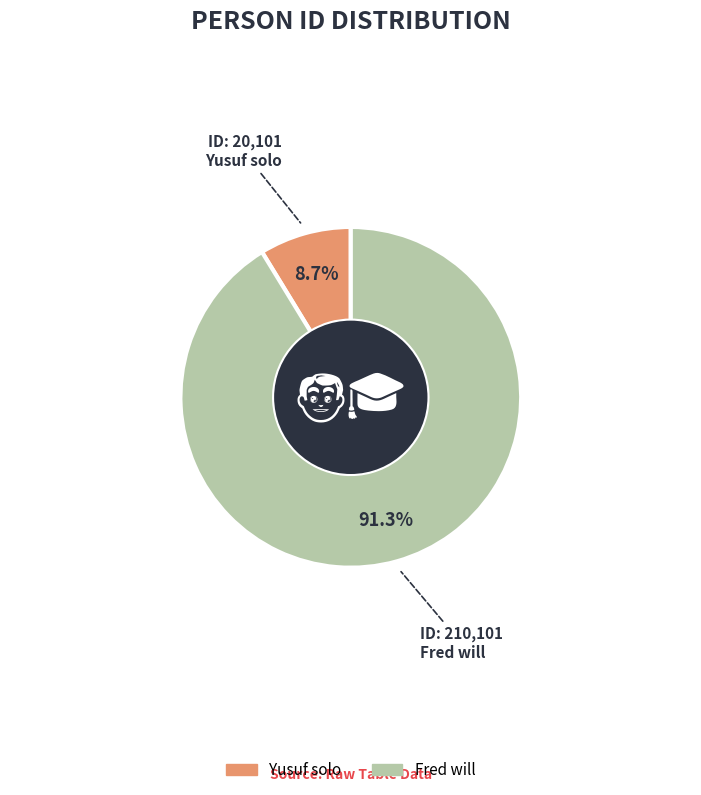

To the nearest percent, what percentage of the pie is Yusuf solo?

9%